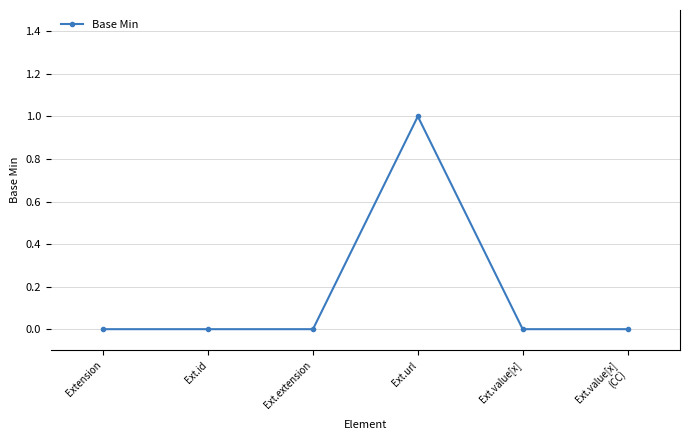

True or false: the data has more than 0 interior local peaks.

True